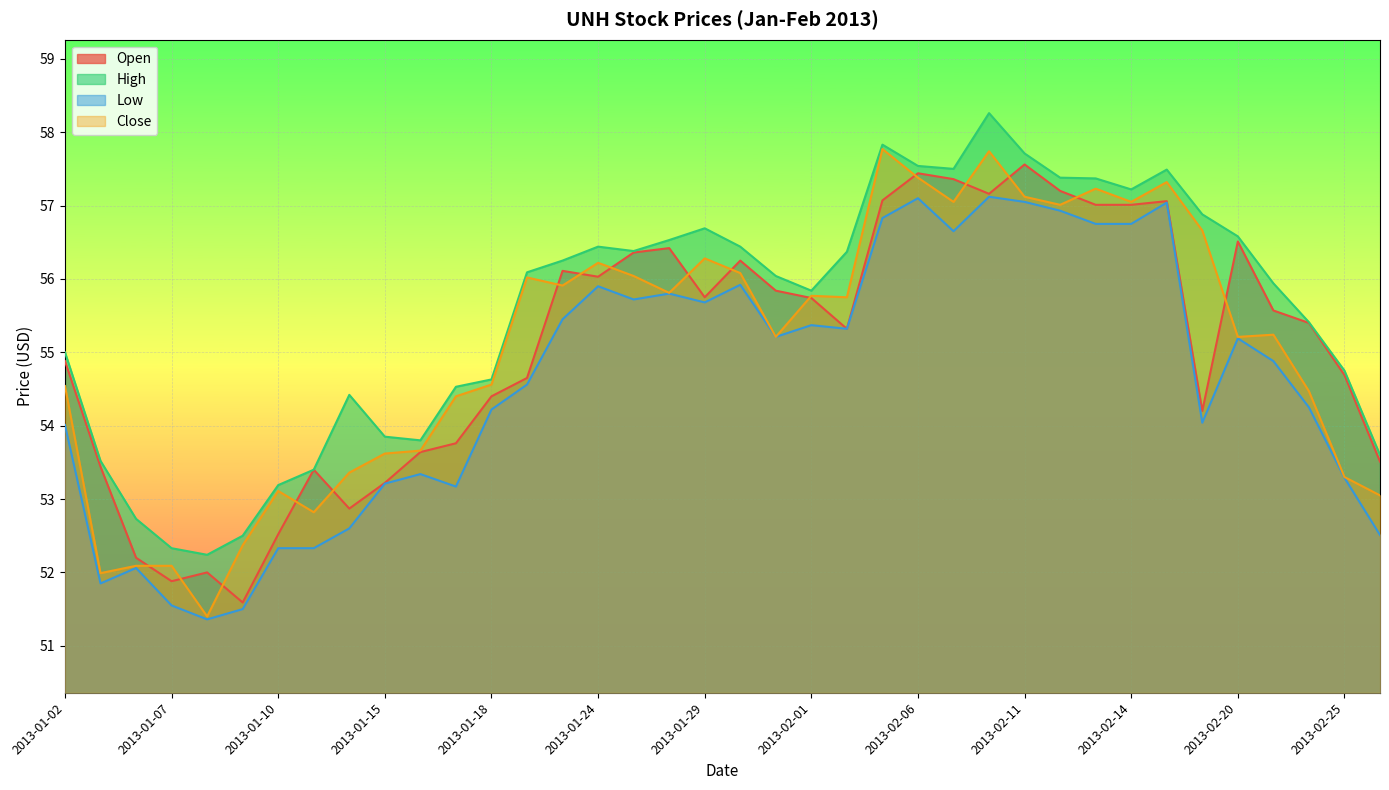

What value does the Low series have at 2013-01-08?

51.4